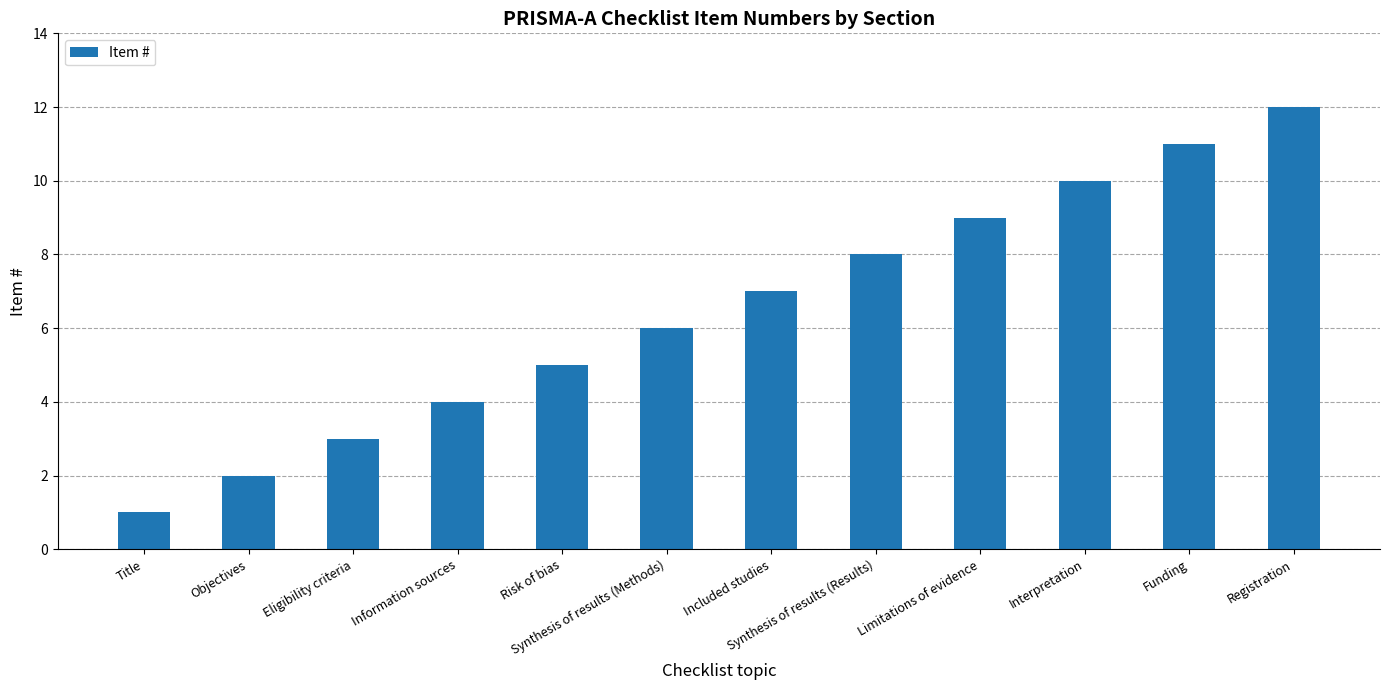

The chart shows a value of 4 at Information sources. True or false?

True